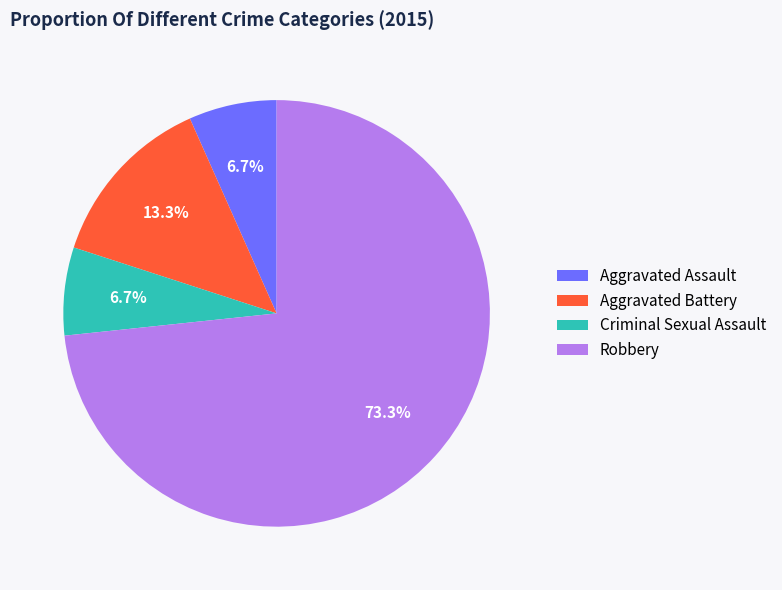

Which has a higher value, Robbery or Criminal Sexual Assault?

Robbery